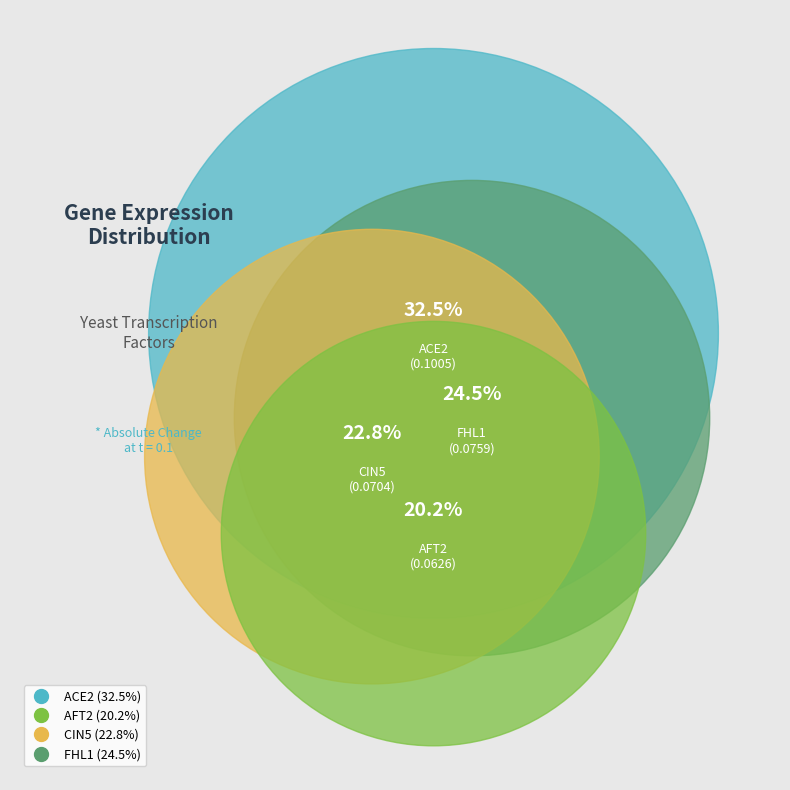

What percentage is NOT represented by ACE2?

67.5%